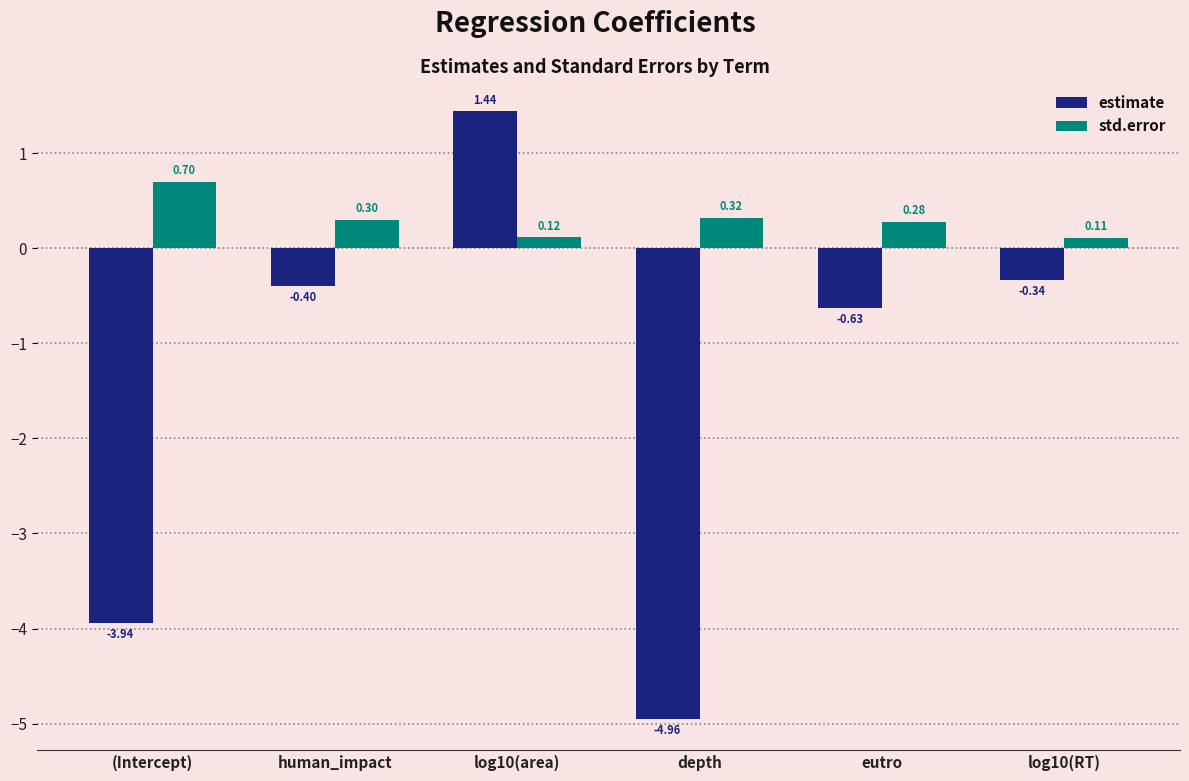

Where does the estimate series first go above 0?

log10(area)